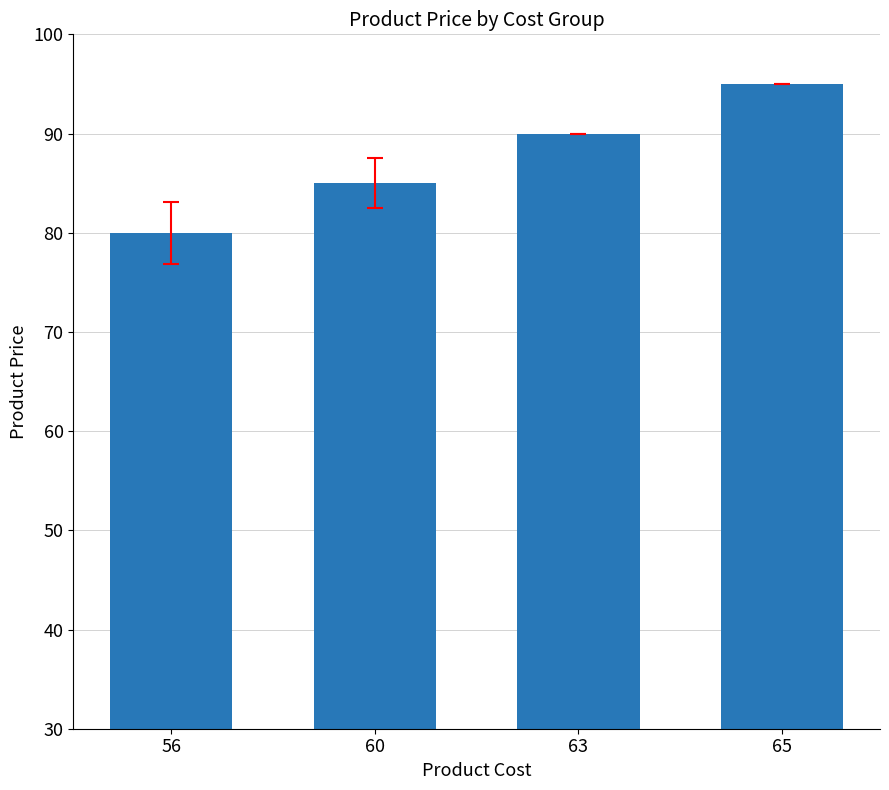

Read the value at 65, to the nearest 10.

100